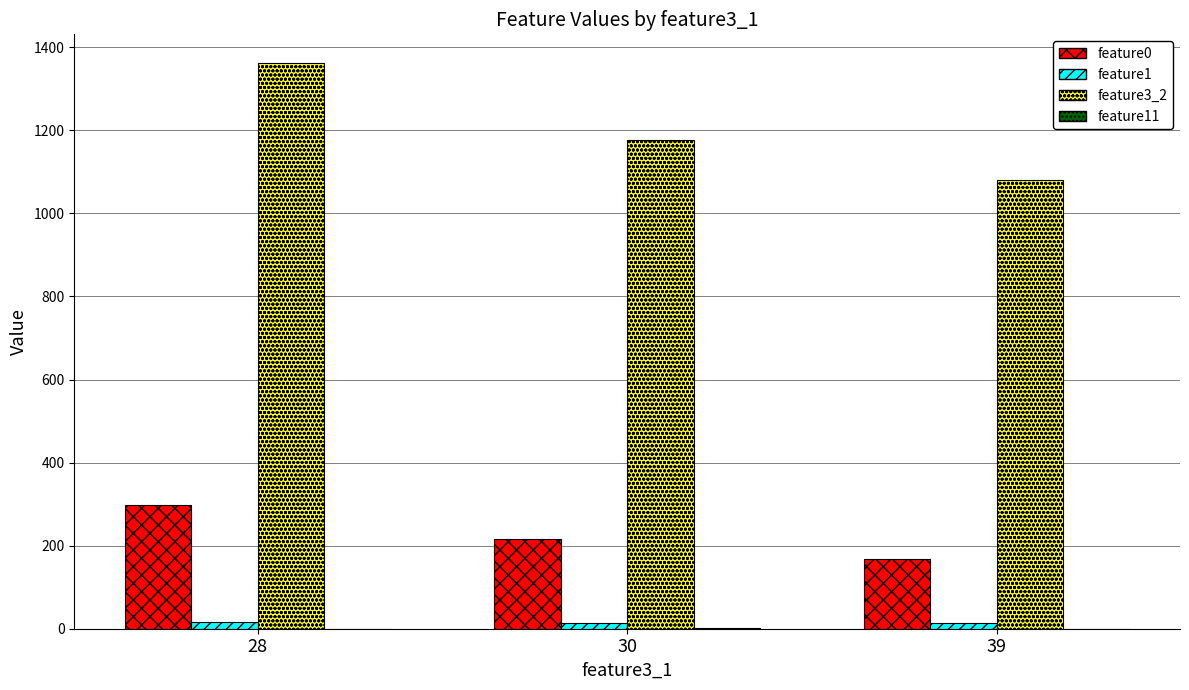

What is the spread (max minus min) of values at 30?

1176.2